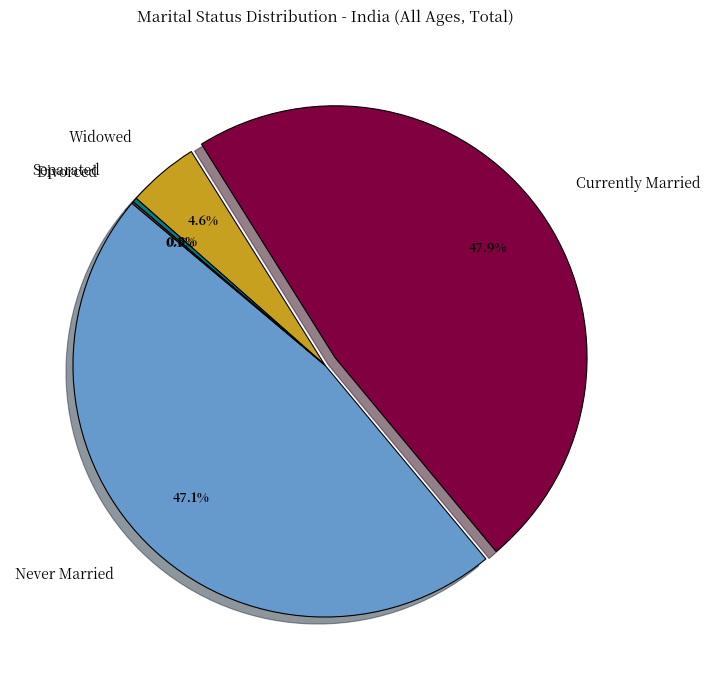

To the nearest percent, what is the difference between the largest and smallest slice percentages?

48%